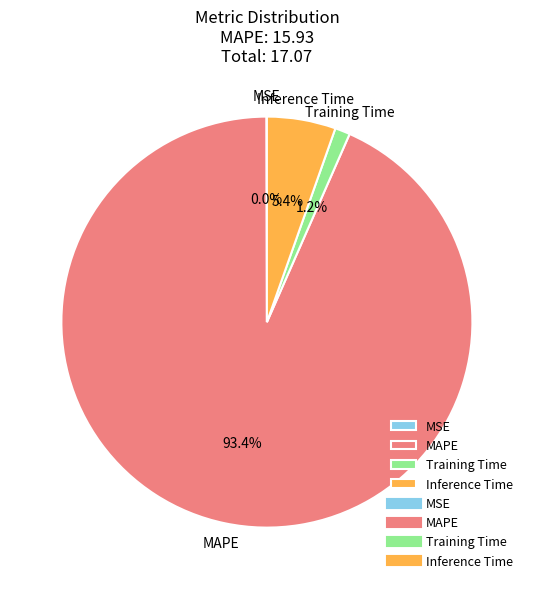

Which has a higher value, Inference Time or MAPE?

MAPE